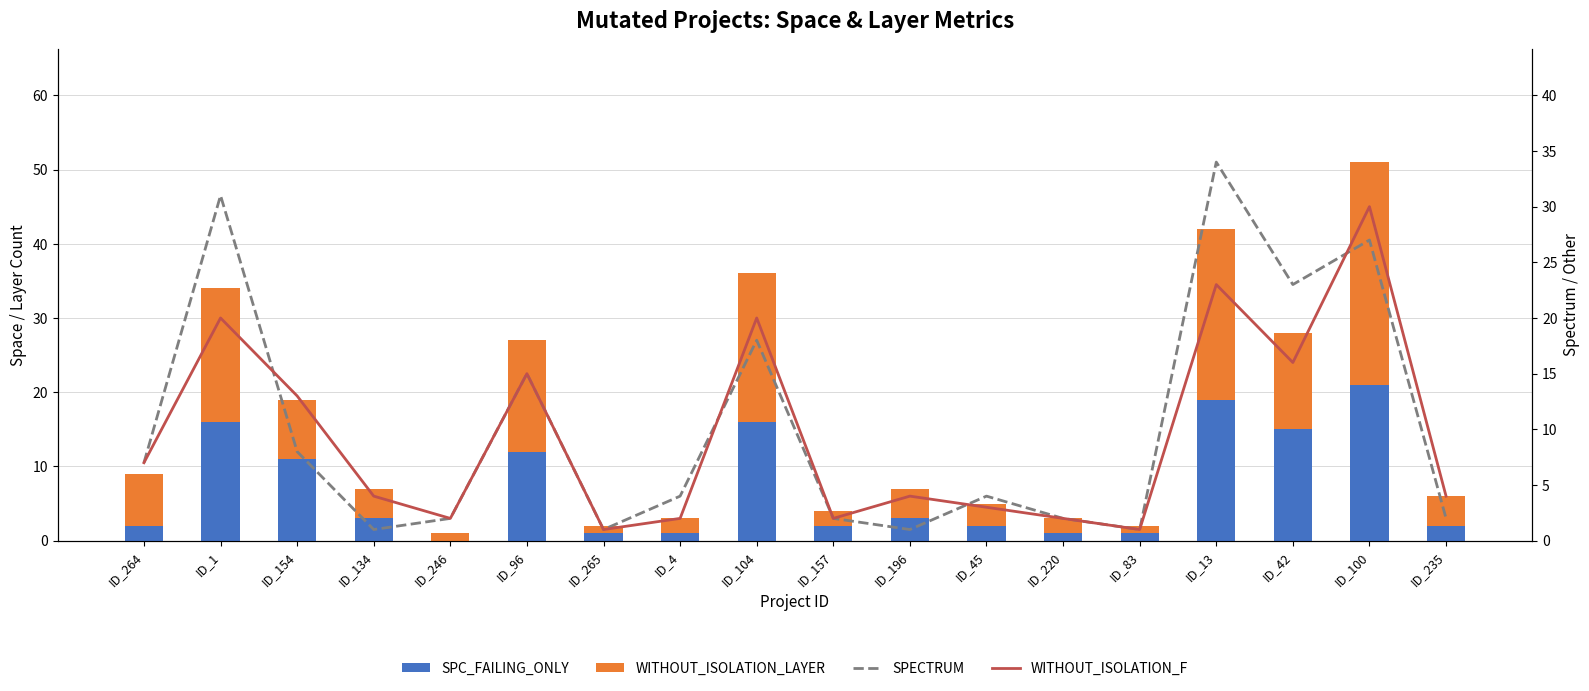

How many groups of bars are there?

18